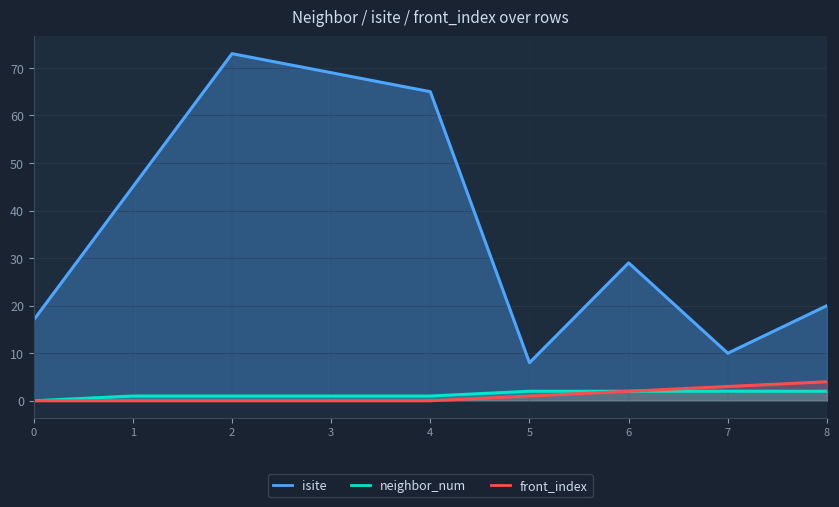

Count the number of data series in this chart.

3